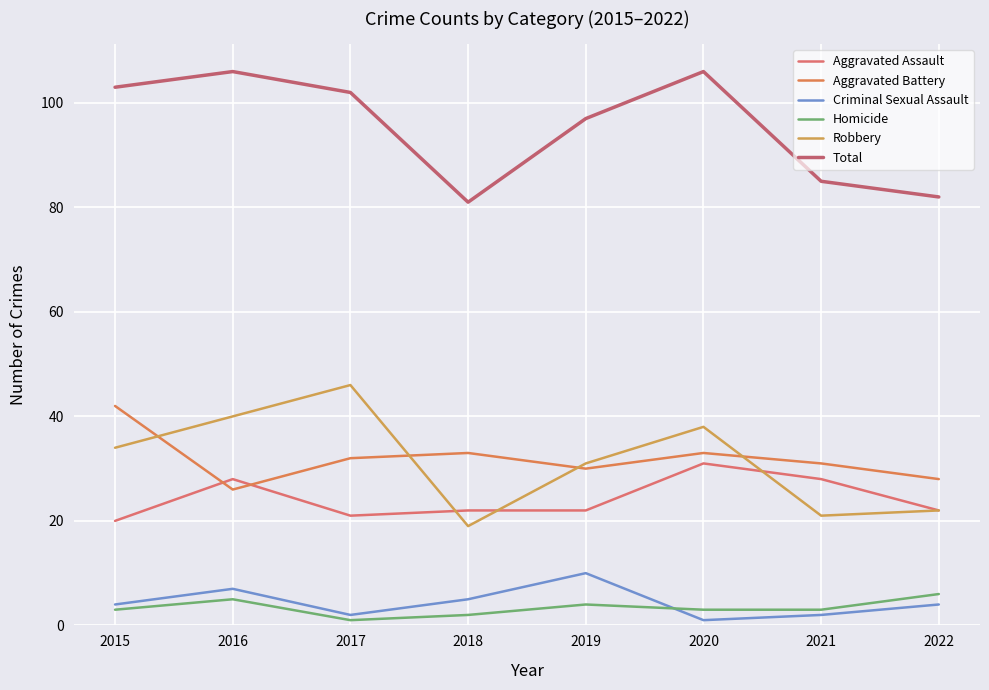

Reading right to left, extract all data points from this chart.

Aggravated Assault: 22	28	31	22	22	21	28	20
Aggravated Battery: 28	31	33	30	33	32	26	42
Criminal Sexual Assault: 4	2	1	10	5	2	7	4
Homicide: 6	3	3	4	2	1	5	3
Robbery: 22	21	38	31	19	46	40	34
Total: 82	85	106	97	81	102	106	103